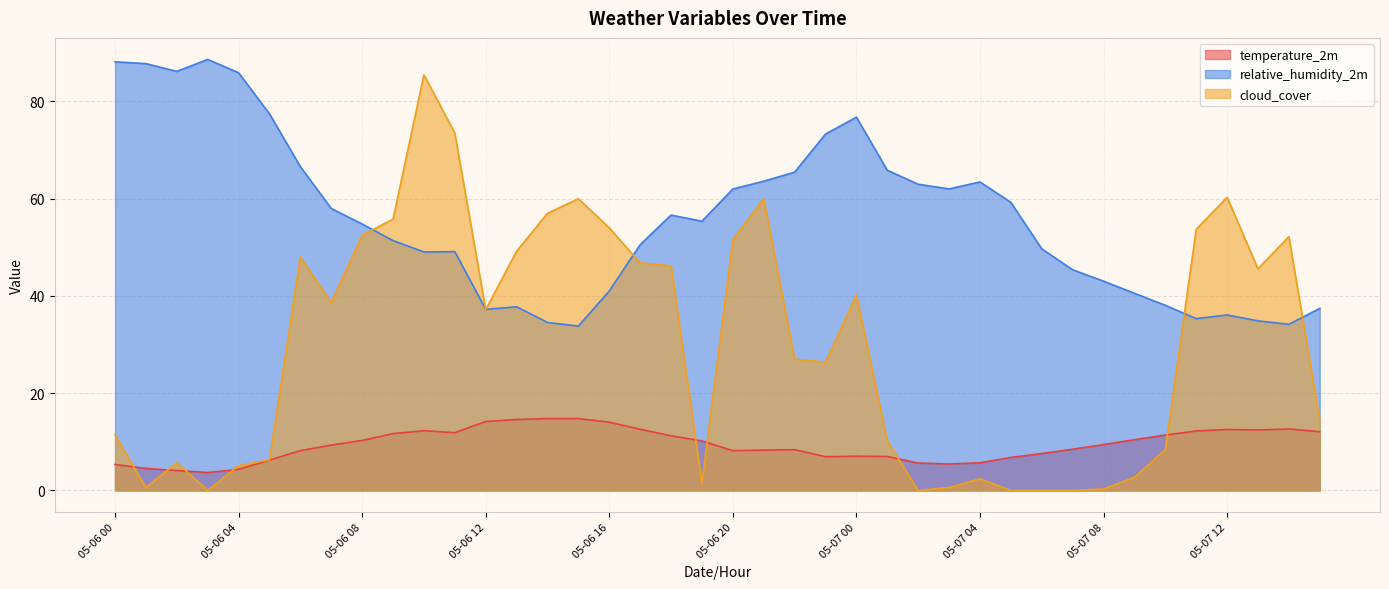

How many values in the cloud_cover series exceed 37?

20